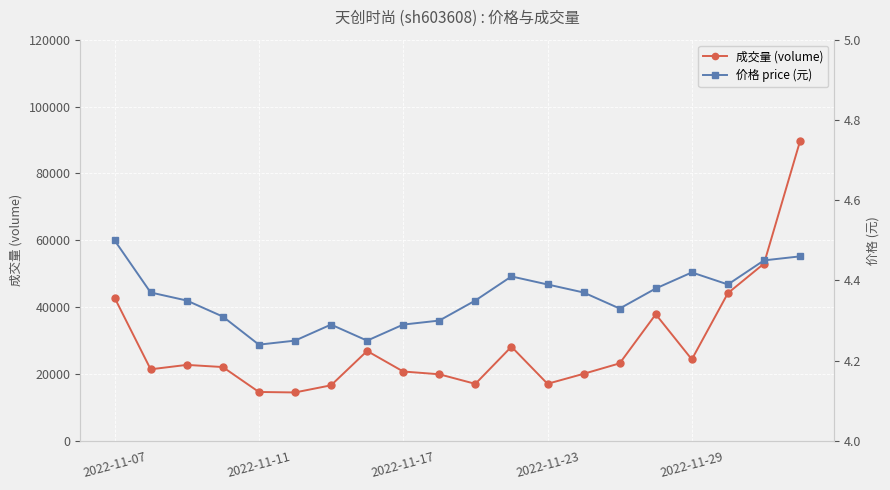

List the series in order of their peak value, highest first.

成交量 (volume), 价格 price (元)